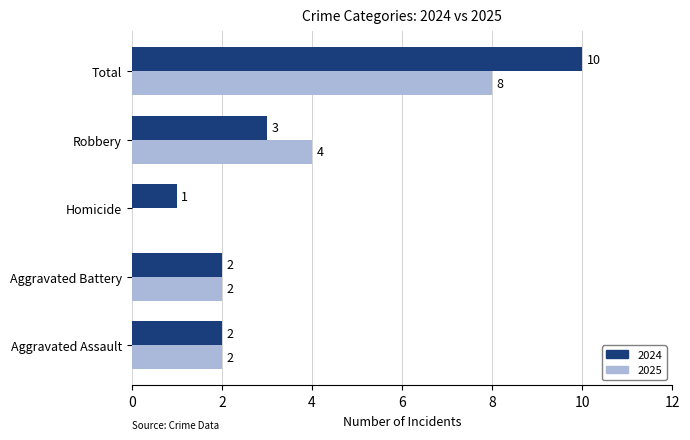

What is the maximum value shown in the chart?

10